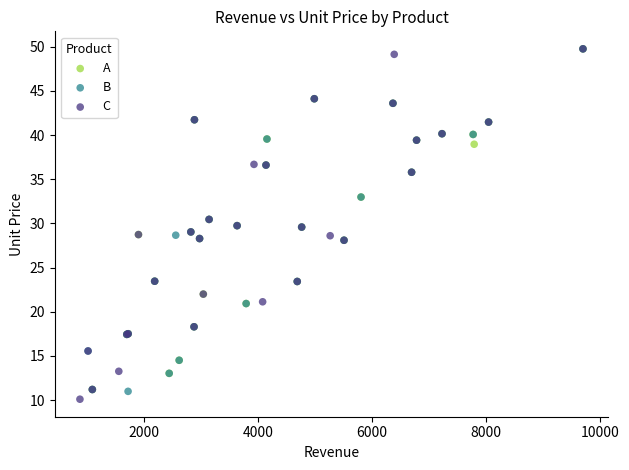

Which series has the widest spread of Y values?

C